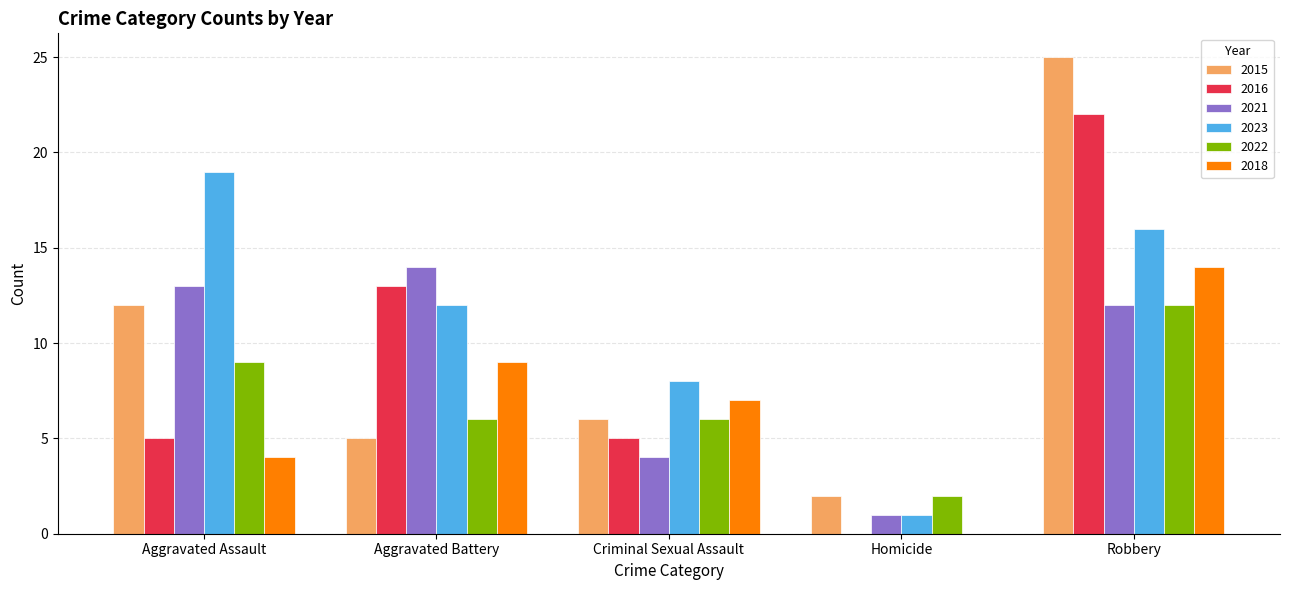

How many groups of bars are there?

5